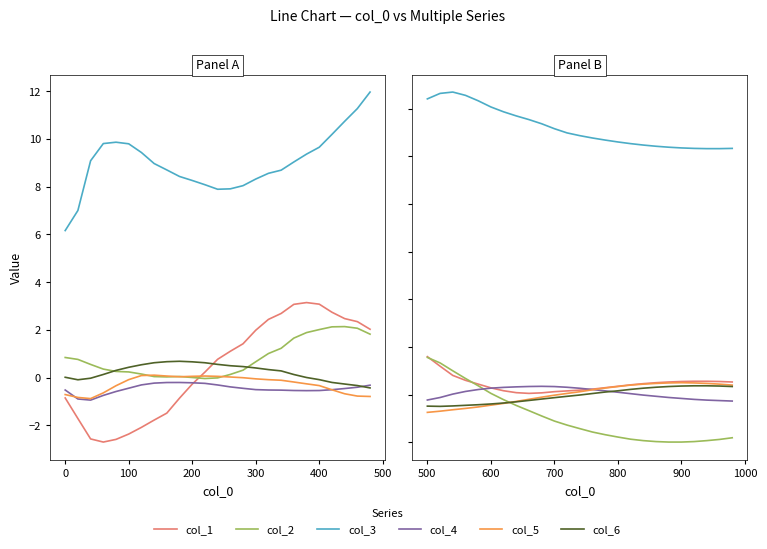

True or false: col_3 has a value of 7.1 at 900.

False